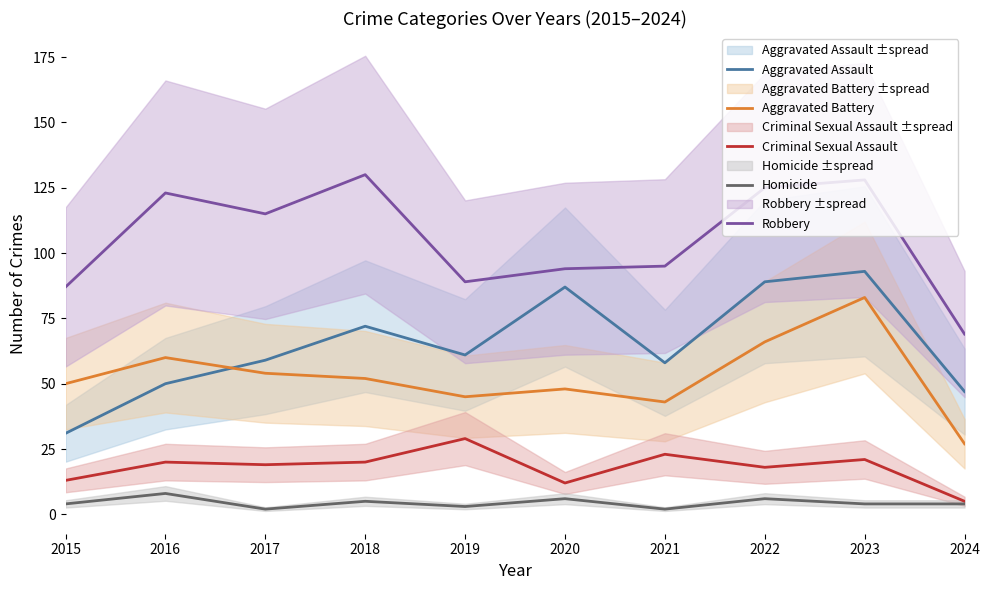

Between 2016 and 2021, which series saw the biggest shift?

Robbery